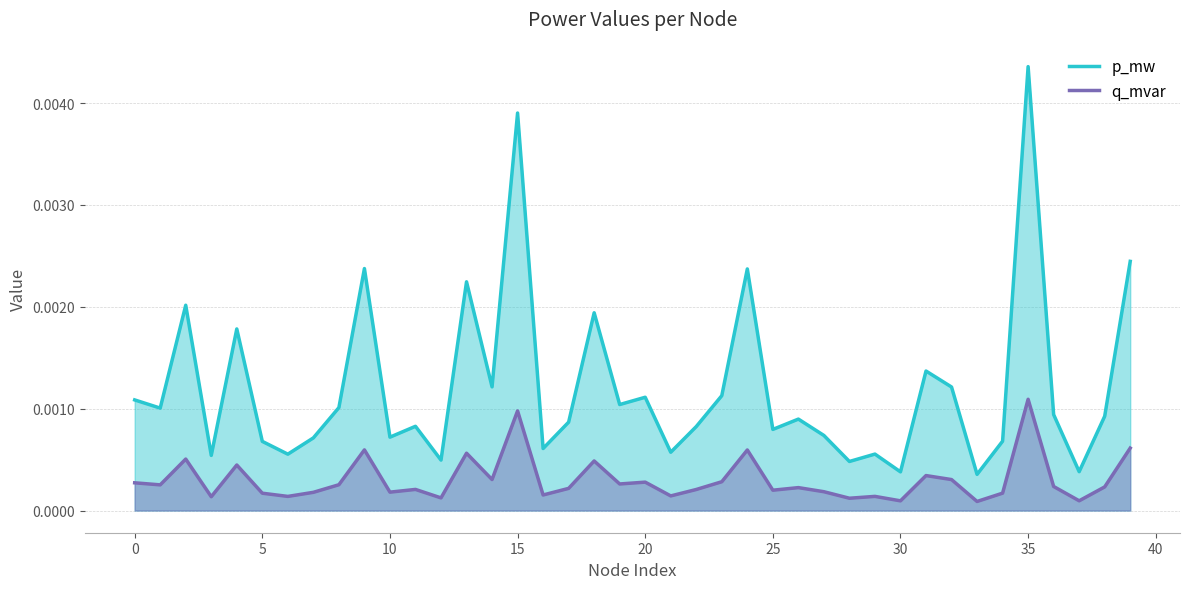

Which series has the largest total across all categories?

p_mw